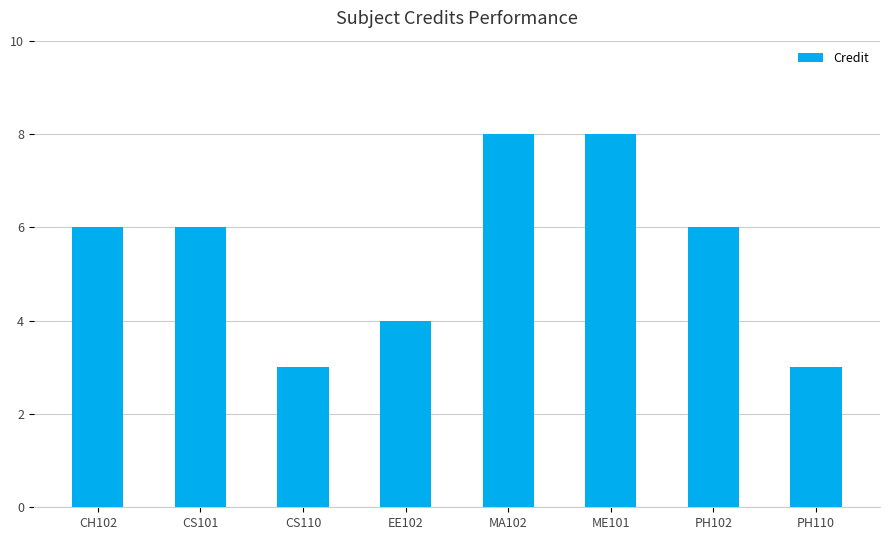

The value at CS101 is 4. True or false?

False